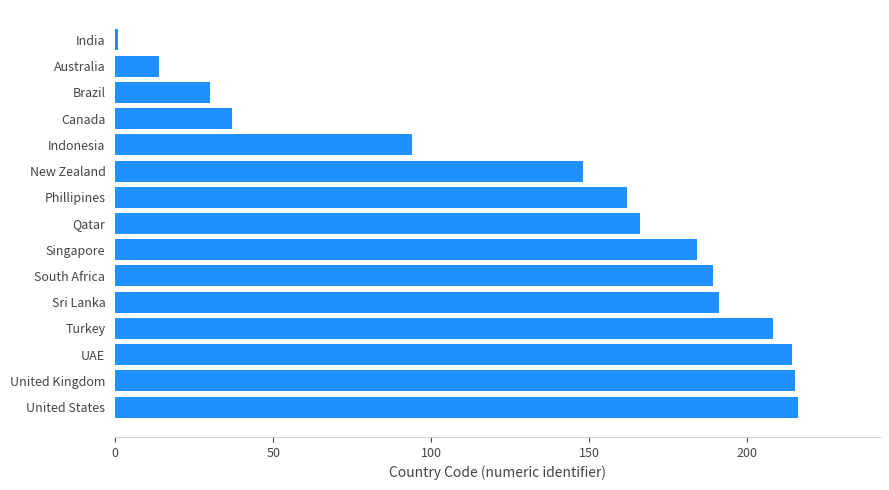

What is the greatest value displayed?

216